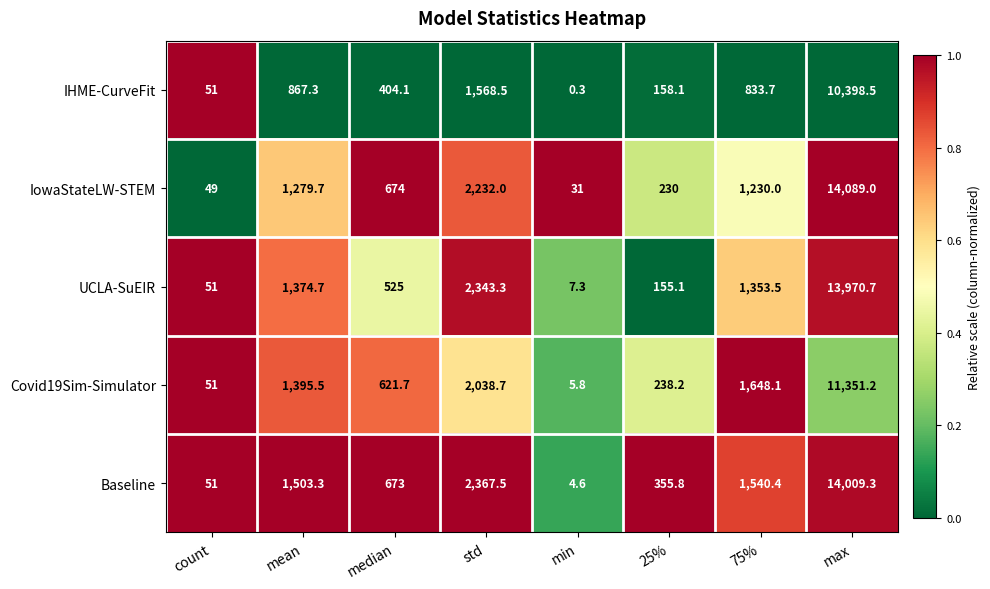

Which label corresponds to the smallest value in the chart?

min